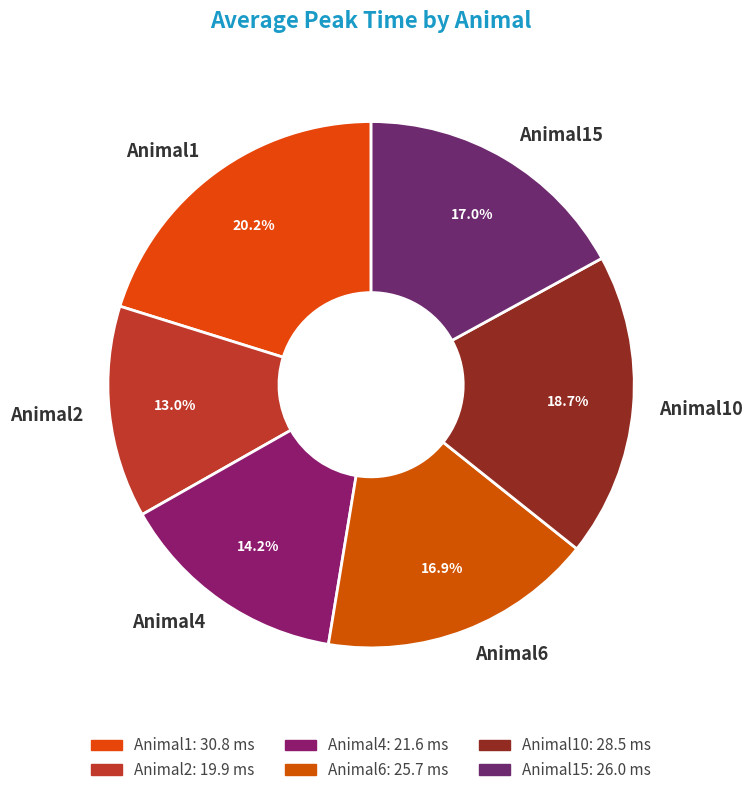

What percentage is the Animal15 slice, to the nearest percent?

17%